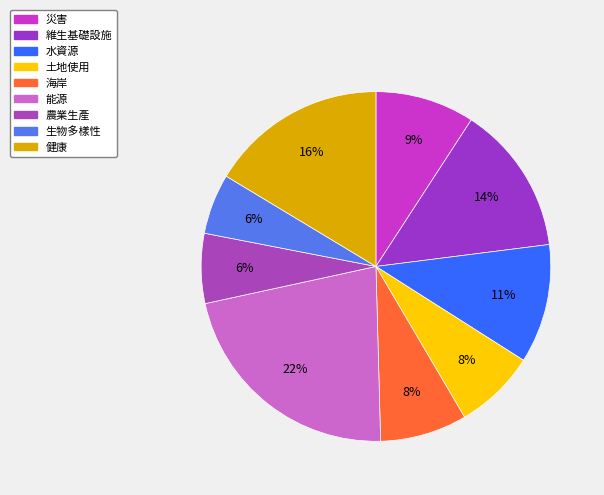

How many slices are in this pie chart?

9